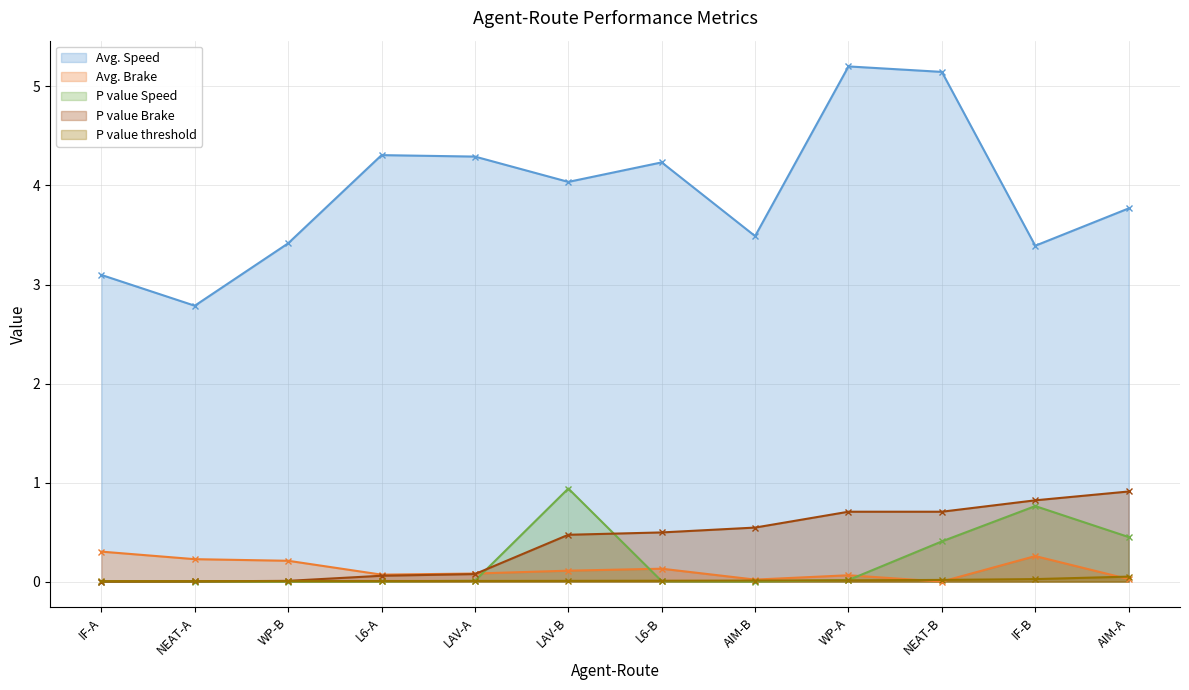

Does the chart display data point markers on the line(s)?

Yes